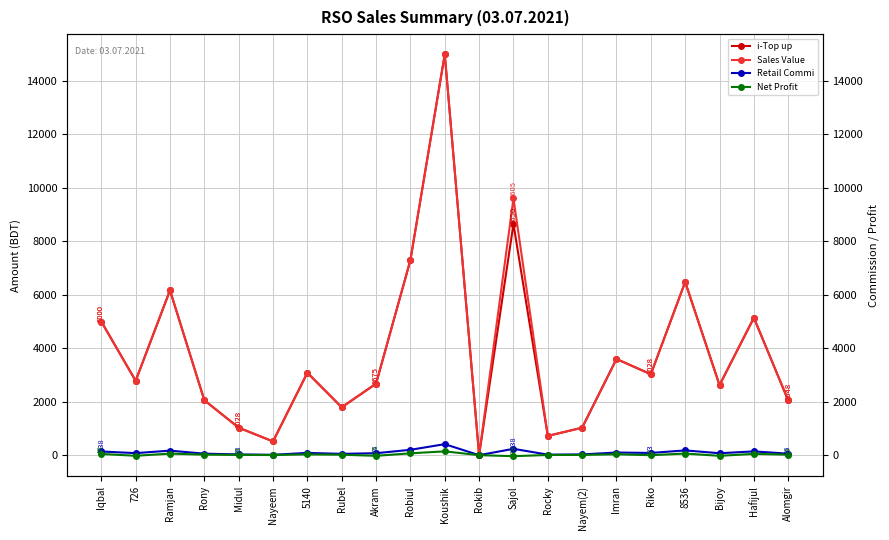

What is the difference between the highest and lowest values at Koushik?

14857.5